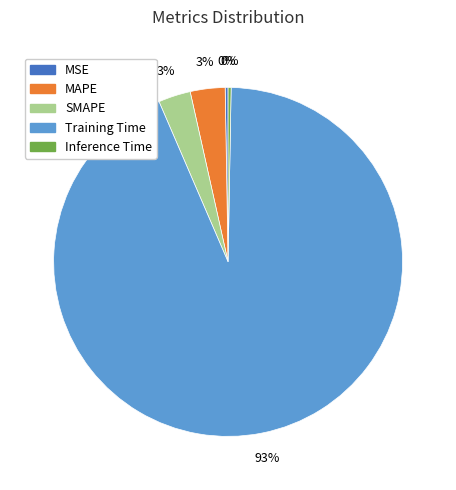

Do Training Time and MAPE together represent more than half of the pie?

Yes